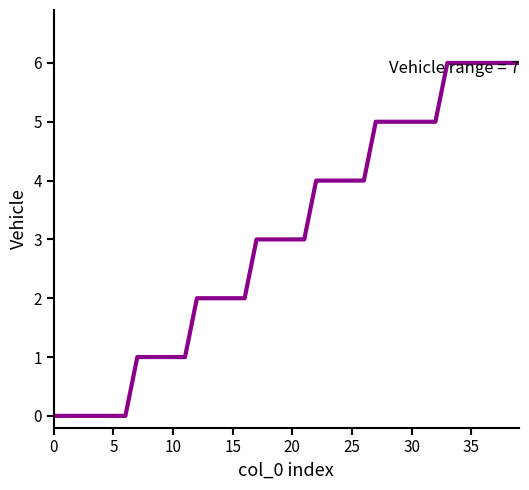

What is the greatest value displayed?

6